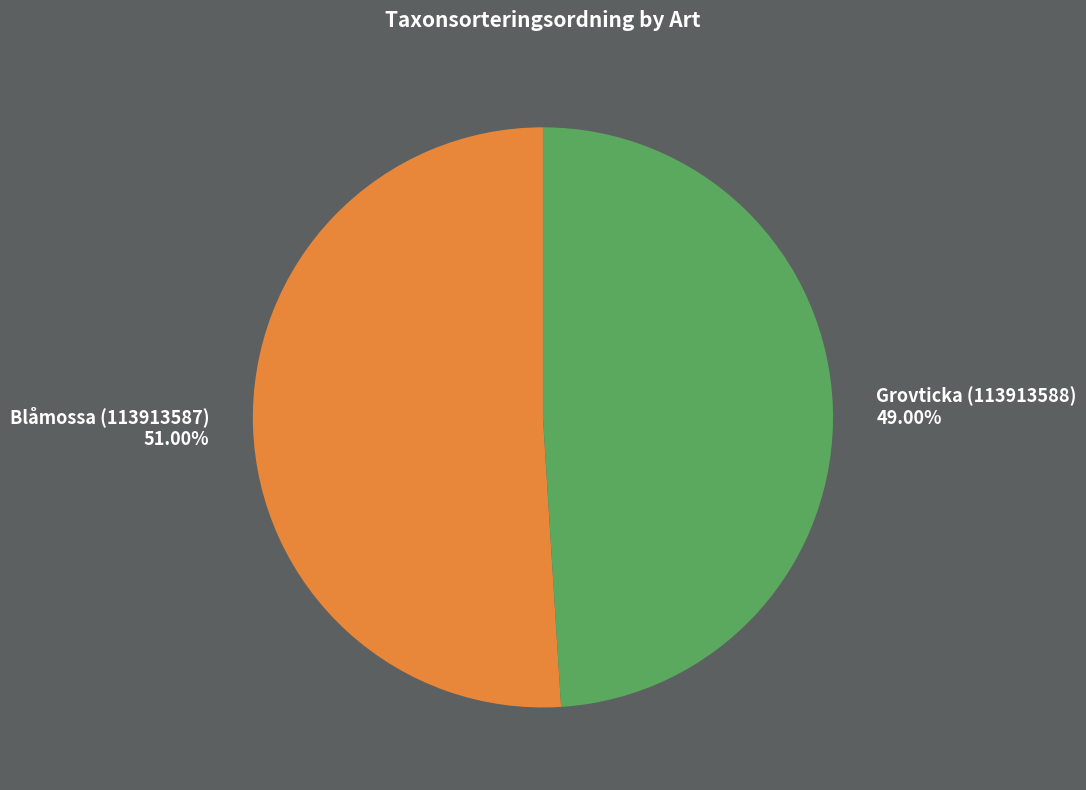

To the nearest percent, what percentage of the pie is Blåmossa (113913587)?

51%